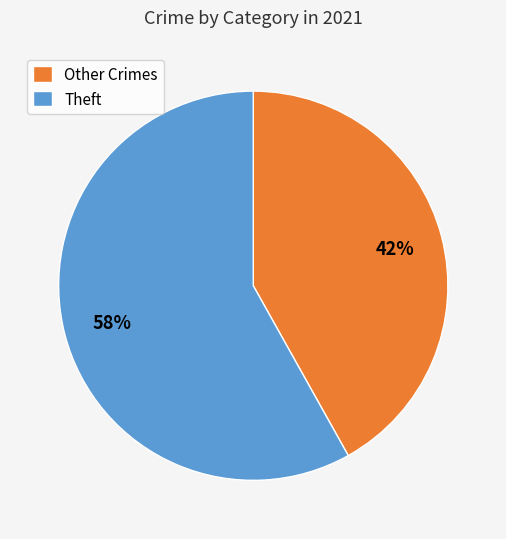

Is Theft the majority of the pie?

Yes